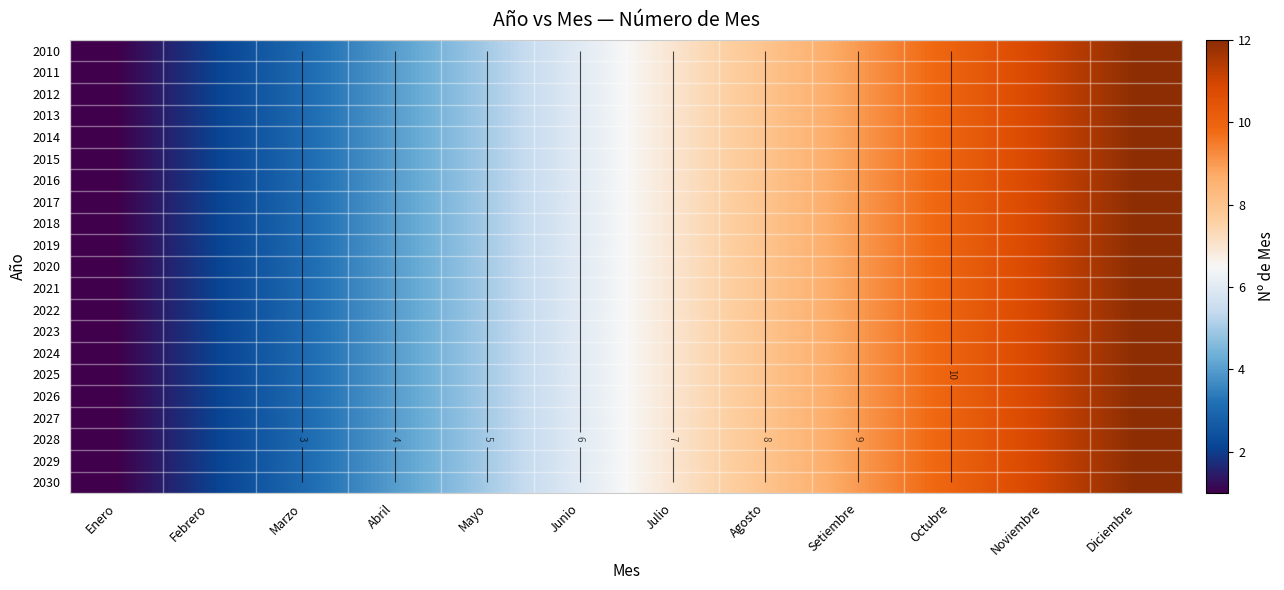

Where is 2026 nearest to the value 6?

Junio